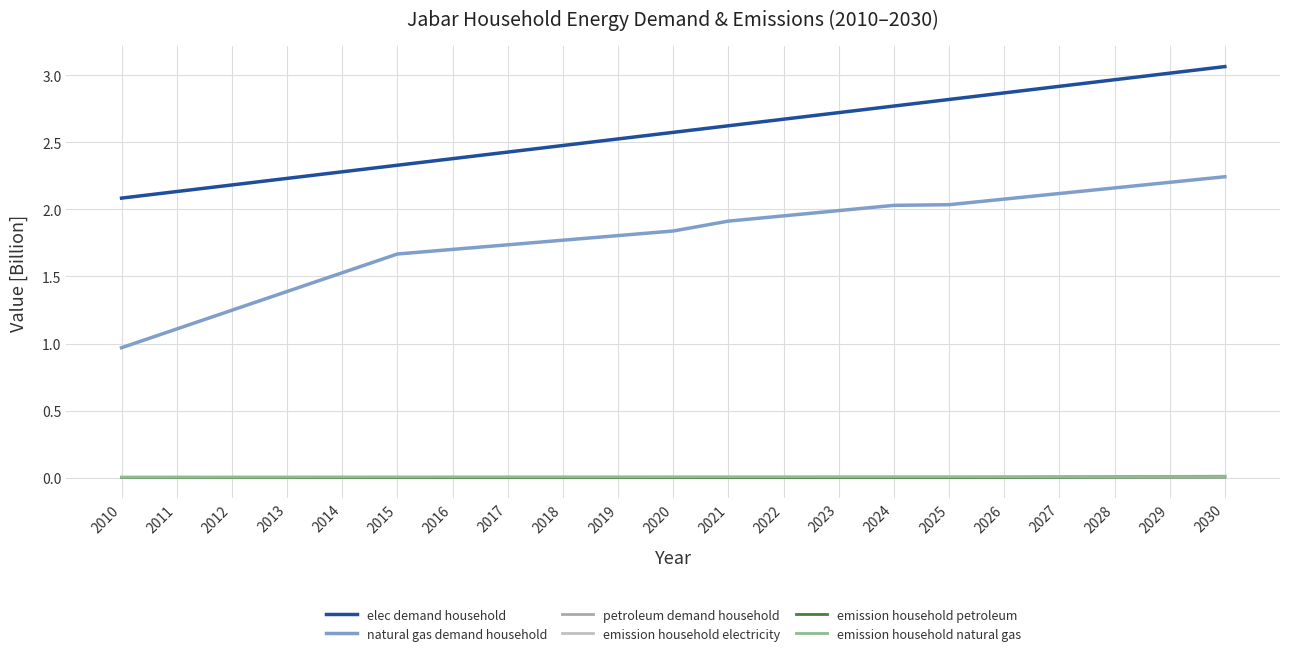

Reading left to right, transcribe all the data shown in this chart.

elec demand household: 2010=2.1	2011=2.1	2012=2.2	2013=2.2	2014=2.3	2015=2.3	2016=2.4	2017=2.4	2018=2.5	2019=2.5	2020=2.6	2021=2.6	2022=2.7	2023=2.7	2024=2.8	2025=2.8	2026=2.9	2027=2.9	2028=3.0	2029=3.0	2030=3.1
natural gas demand household: 2010=1.0	2011=1.1	2012=1.2	2013=1.4	2014=1.5	2015=1.7	2016=1.7	2017=1.7	2018=1.8	2019=1.8	2020=1.8	2021=1.9	2022=2.0	2023=2.0	2024=2.0	2025=2.0	2026=2.1	2027=2.1	2028=2.2	2029=2.2	2030=2.2
petroleum demand household: 2010=0.0	2011=0.0	2012=0.0	2013=0.0	2014=0.0	2015=0.0	2016=0.0	2017=0.0	2018=0.0	2019=0.0	2020=0.0	2021=0.0	2022=0.0	2023=0.0	2024=0.0	2025=0.0	2026=0.0	2027=0.0	2028=0.0	2029=0.0	2030=0.0
emission household electricity: 2010=0.0	2011=0.0	2012=0.0	2013=0.0	2014=0.0	2015=0.0	2016=0.0	2017=0.0	2018=0.0	2019=0.0	2020=0.0	2021=0.0	2022=0.0	2023=0.0	2024=0.0	2025=0.0	2026=0.0	2027=0.0	2028=0.0	2029=0.0	2030=0.0
emission household petroleum: 2010=0.0	2011=0.0	2012=0.0	2013=0.0	2014=0.0	2015=0.0	2016=0.0	2017=0.0	2018=0.0	2019=0.0	2020=0.0	2021=0.0	2022=0.0	2023=0.0	2024=0.0	2025=0.0	2026=0.0	2027=0.0	2028=0.0	2029=0.0	2030=0.0
emission household natural gas: 2010=0.0	2011=0.0	2012=0.0	2013=0.0	2014=0.0	2015=0.0	2016=0.0	2017=0.0	2018=0.0	2019=0.0	2020=0.0	2021=0.0	2022=0.0	2023=0.0	2024=0.0	2025=0.0	2026=0.0	2027=0.0	2028=0.0	2029=0.0	2030=0.0